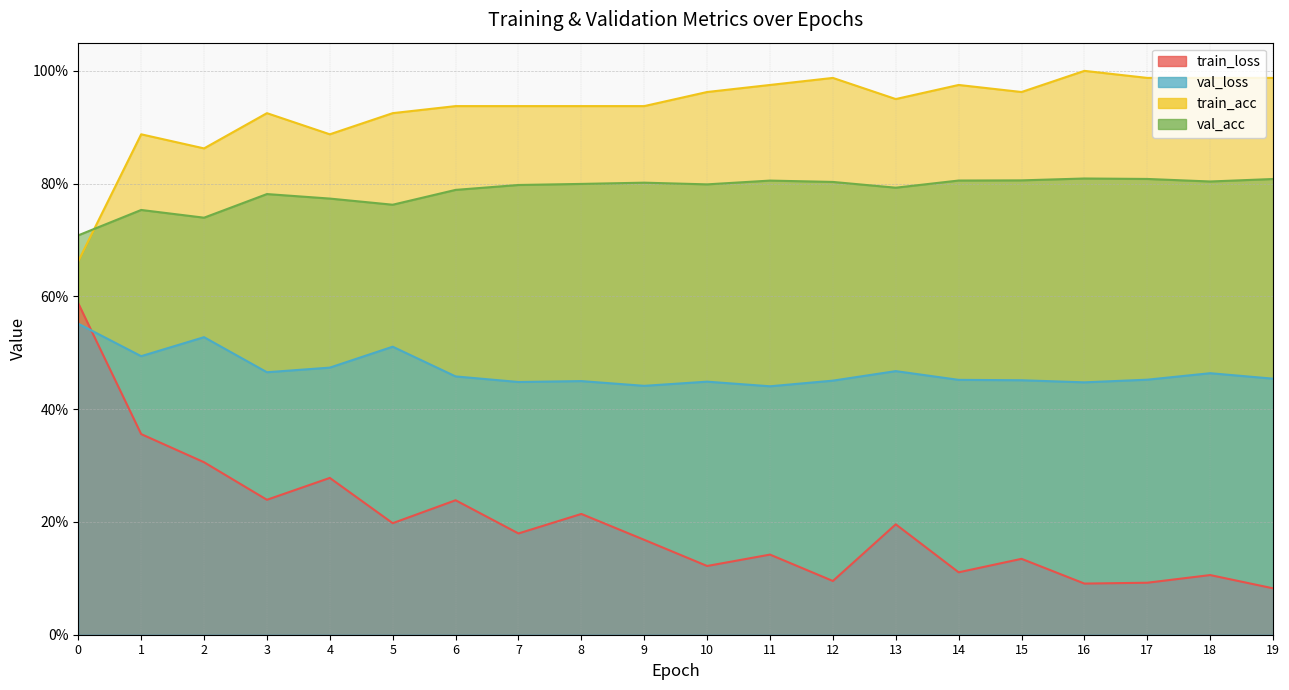

What is the spread (max minus min) of values at 2?

0.6